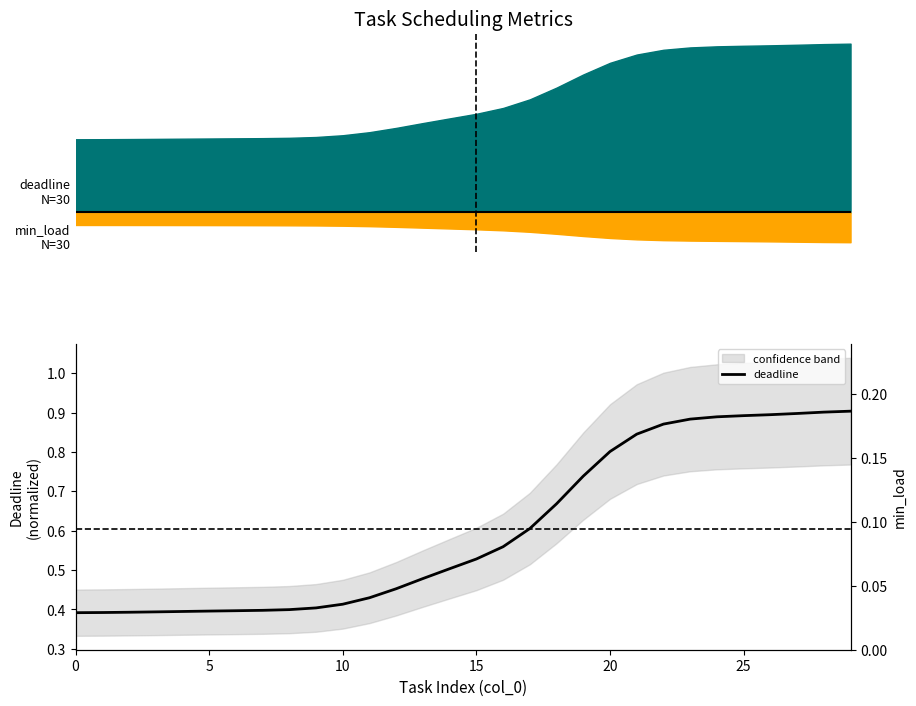

The chart shows a value of 0.9 at 24. True or false?

True